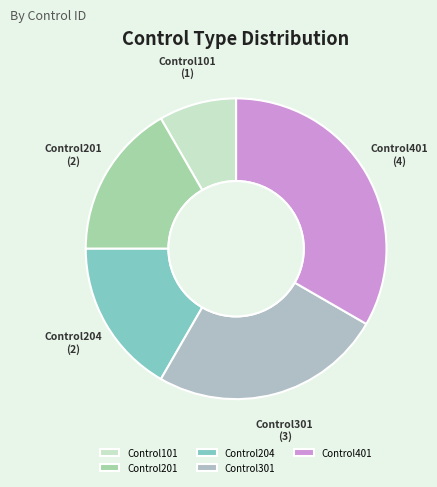

Approximately how many times larger is the value at Control401 compared to Control204?

2.0